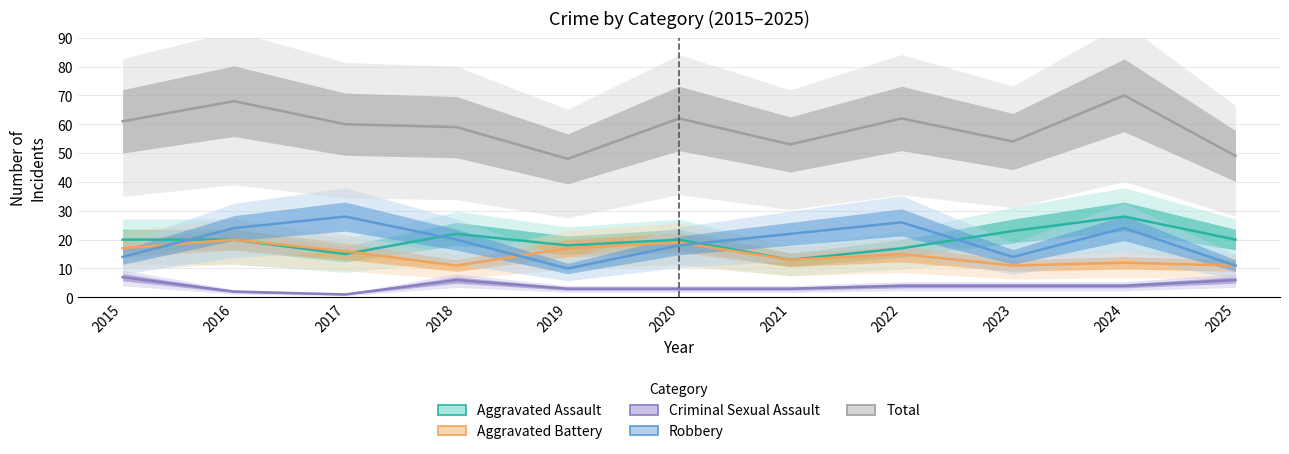

What is the sum of the Criminal Sexual Assault values at 2017 and 2015?

8